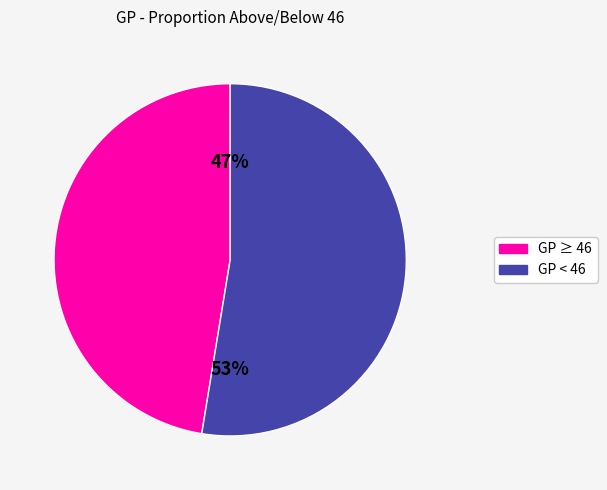

Is there a majority slice in this chart?

Yes